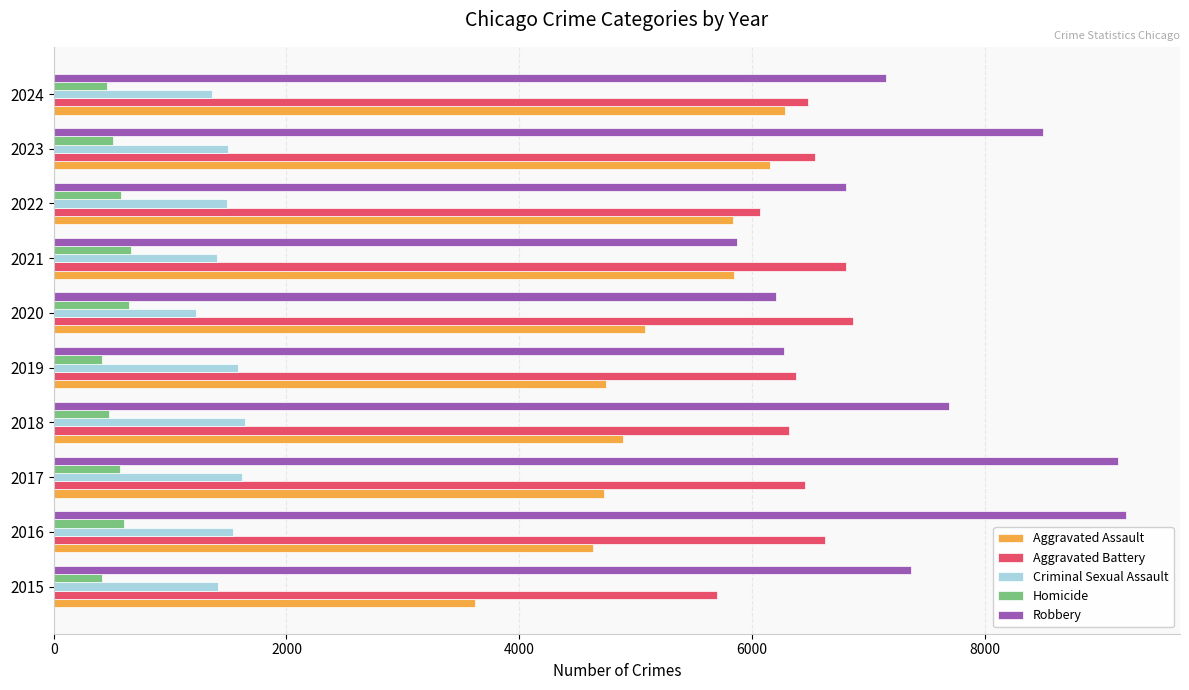

What is the greatest value displayed?

9218